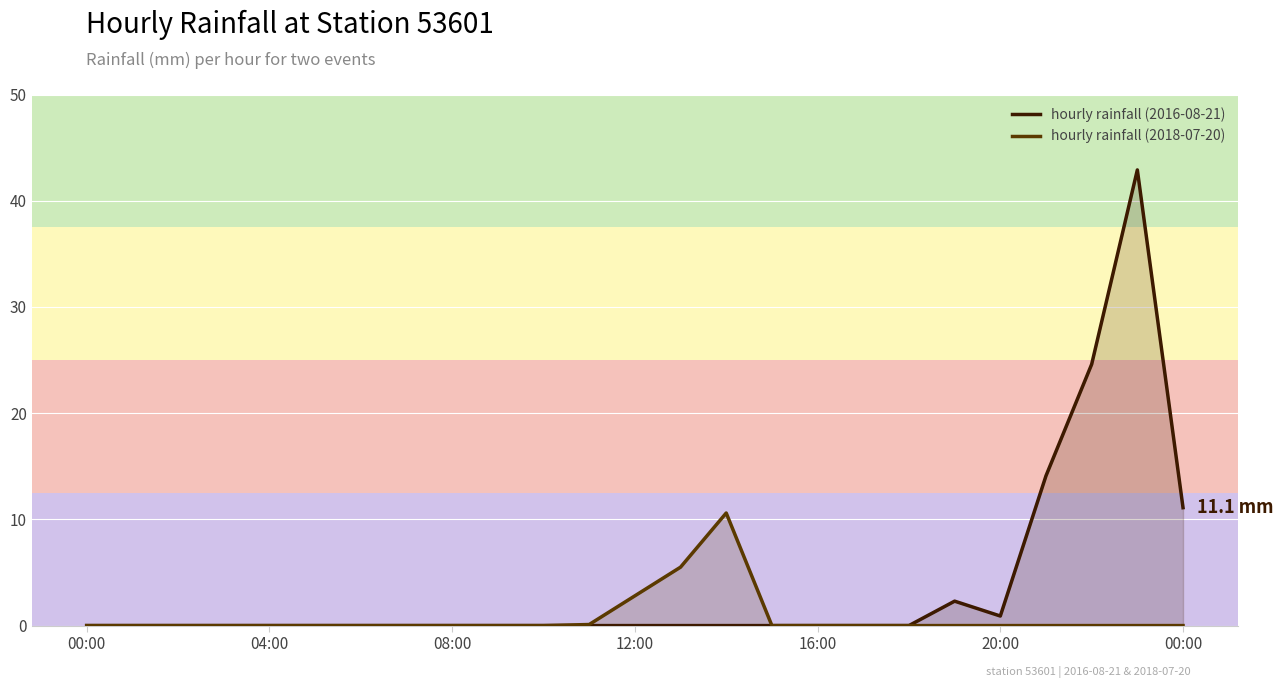

Which series has the largest range (max minus min)?

hourly rainfall (2016-08-21)